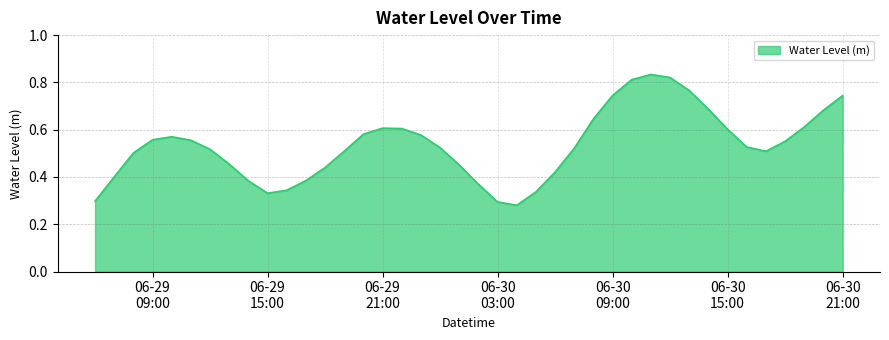

At which label is the value closest to 0?

2023-06-30 04:00:00